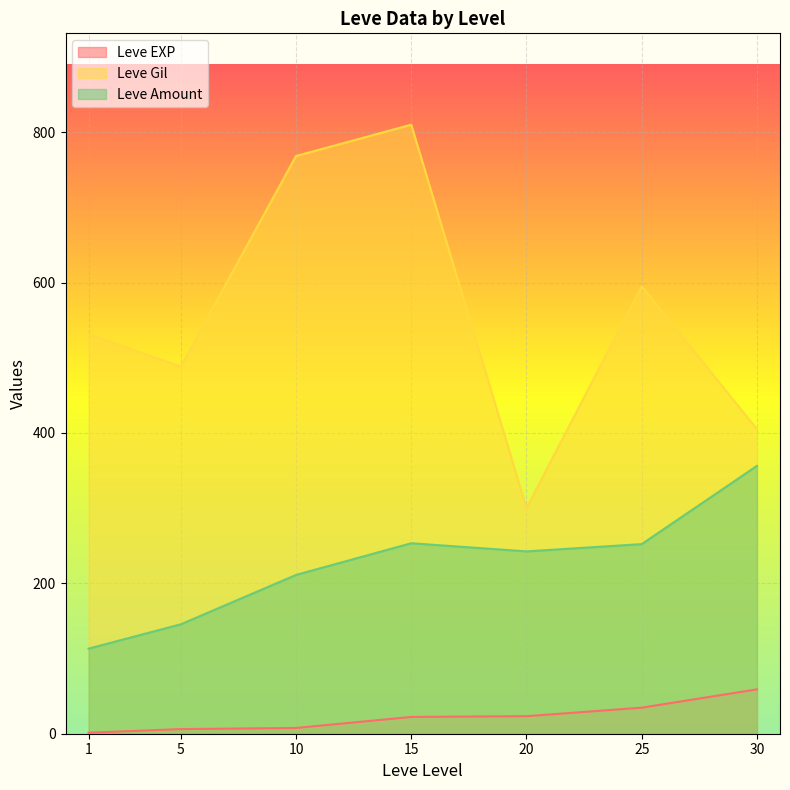

Where is the first local minimum for Leve EXP?

1